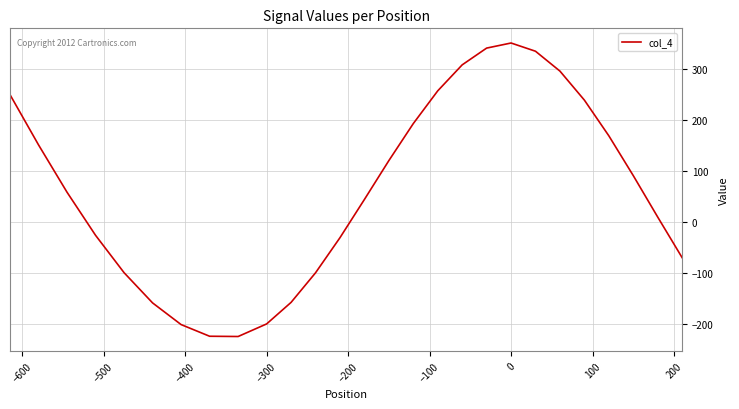

What is the greatest value displayed?

350.0